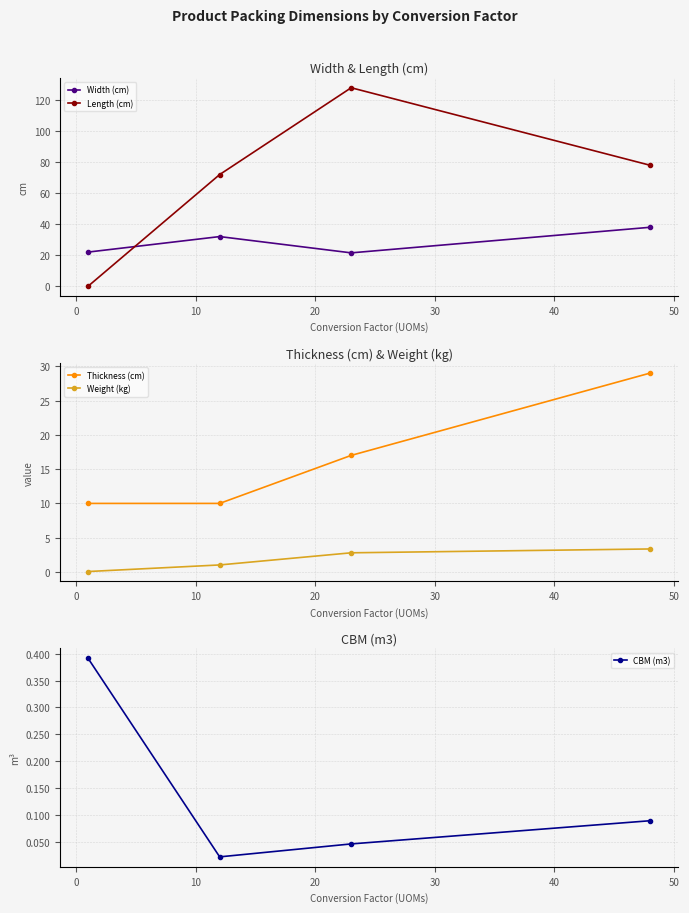

How many data points in Thickness (cm) are less than 17?

2